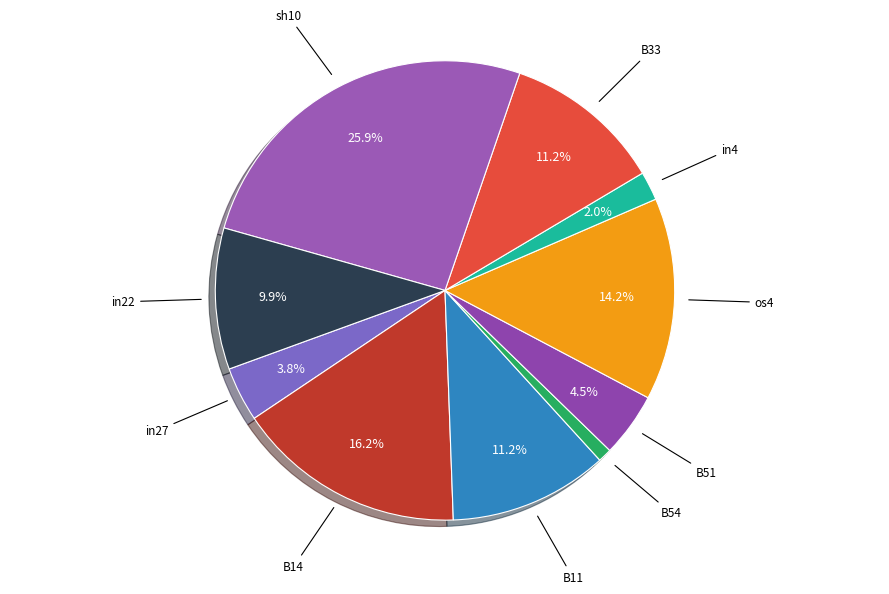

What percentage is the in22 slice, to the nearest percent?

10%